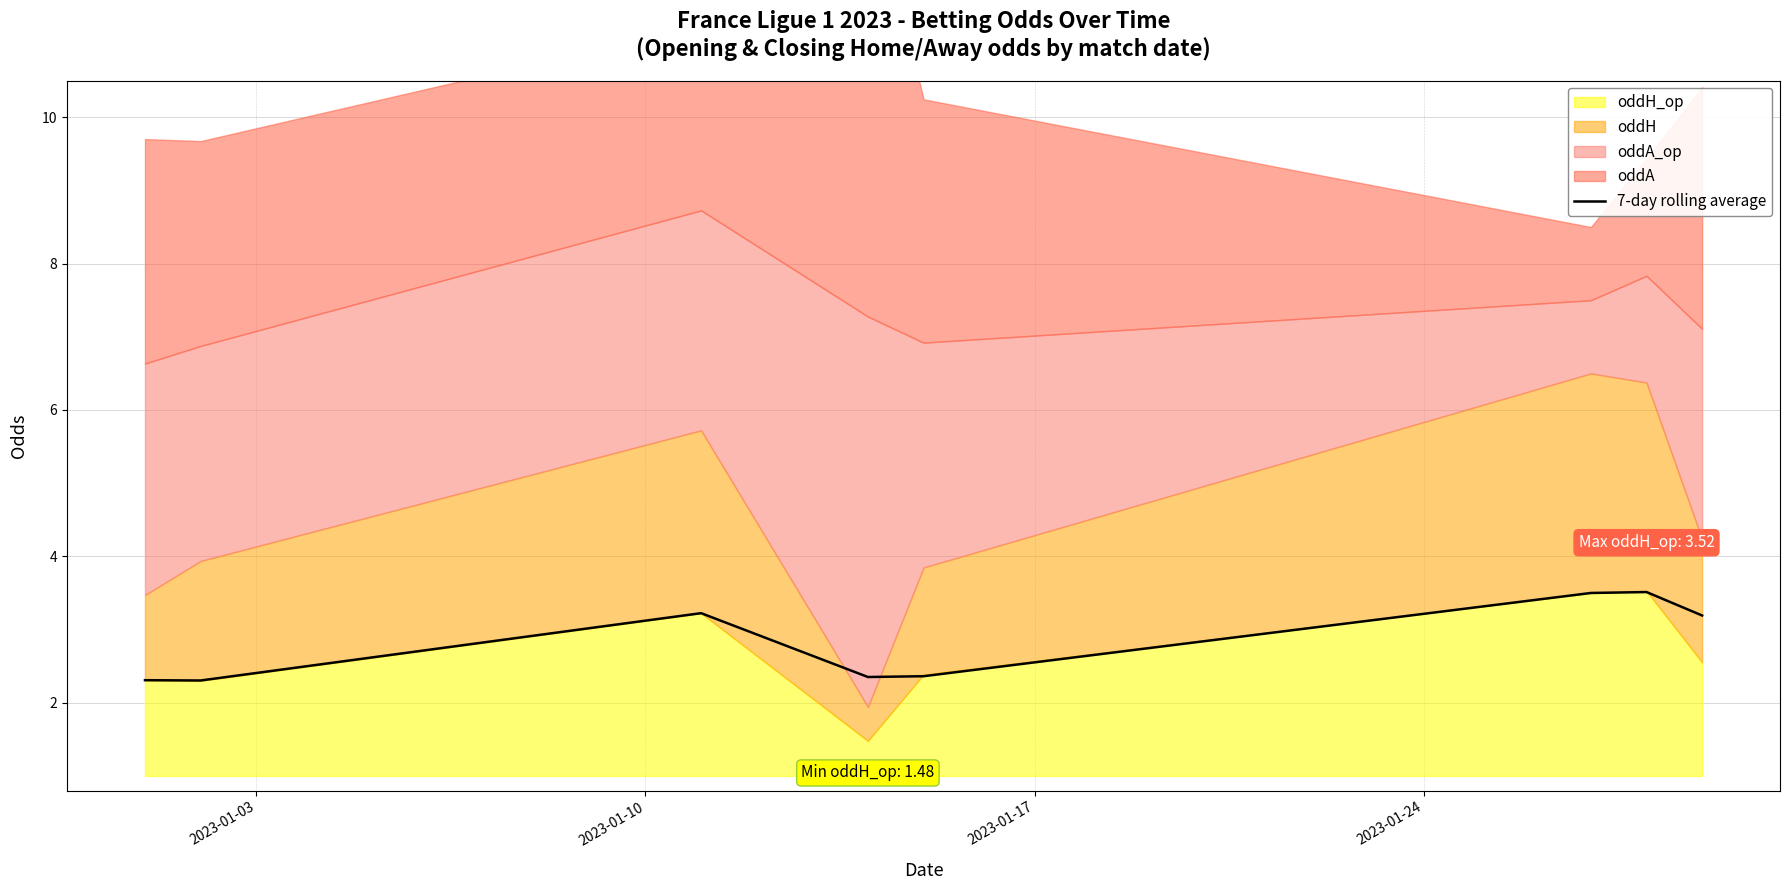

Count the values in the range 2 to 3.

4